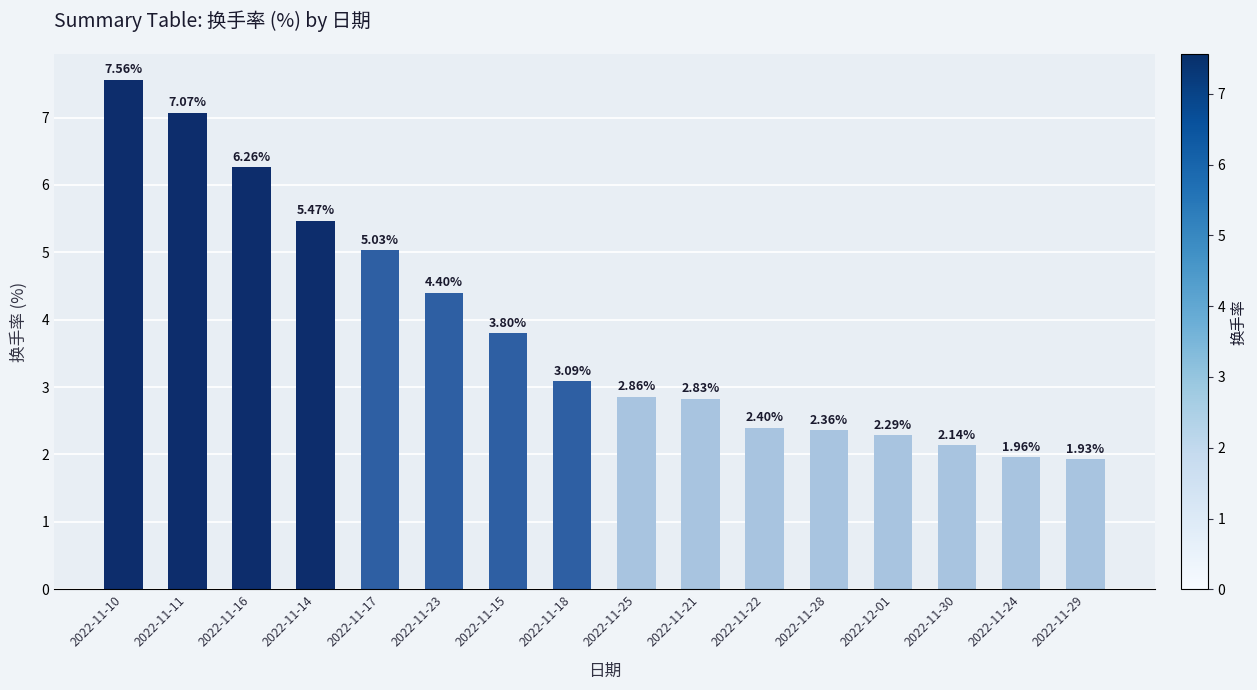

What is the label of the 9th bar from the left?

2022-11-25